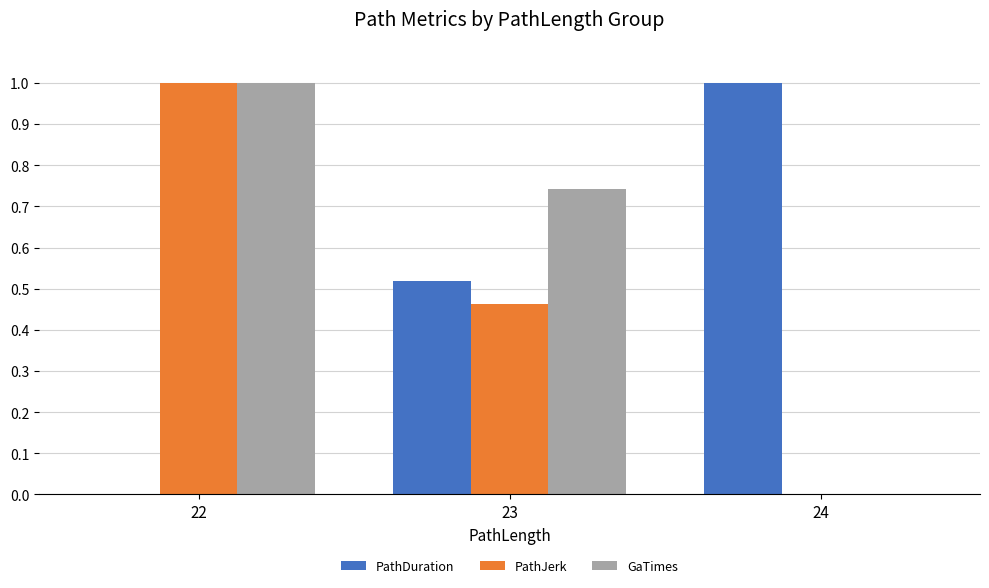

Which series has the largest total across all categories?

GaTimes